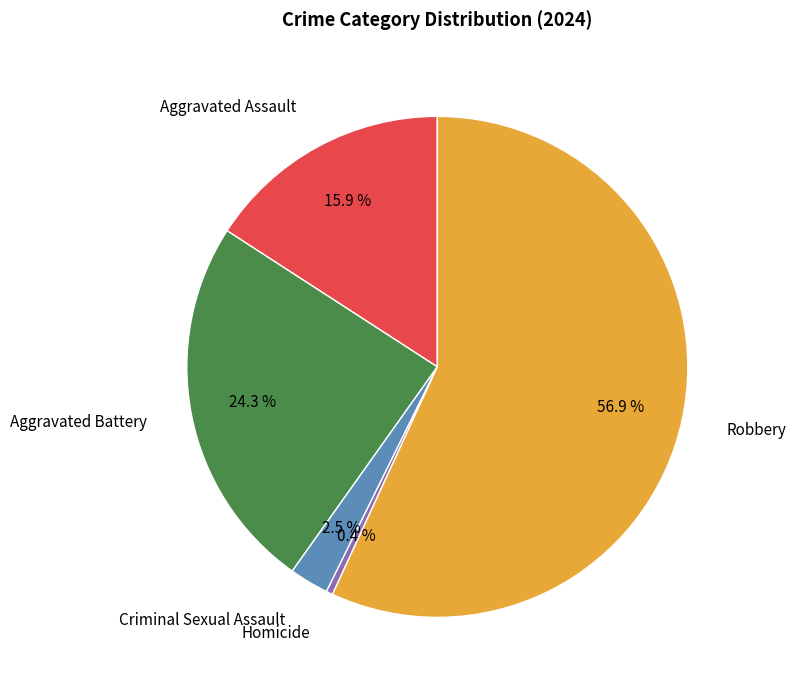

How much of the chart is everything except Robbery?

43.1%